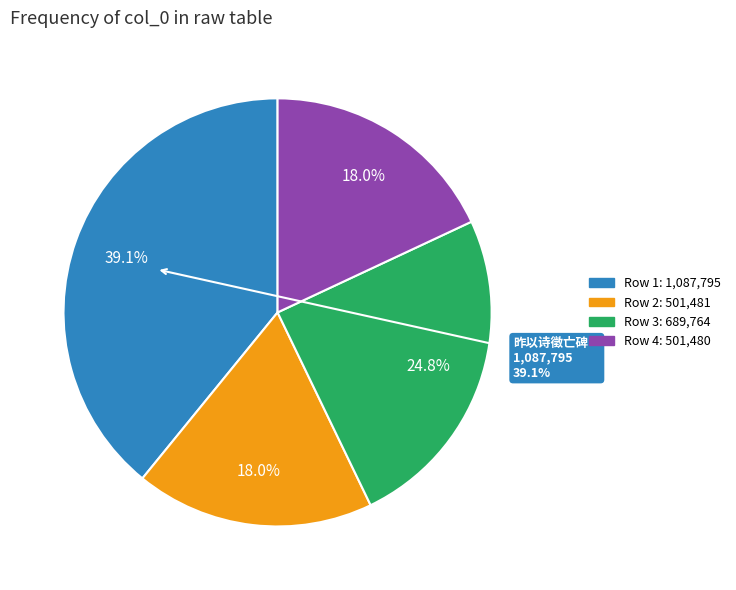

Between 501480 and 501481, which is larger?

501481